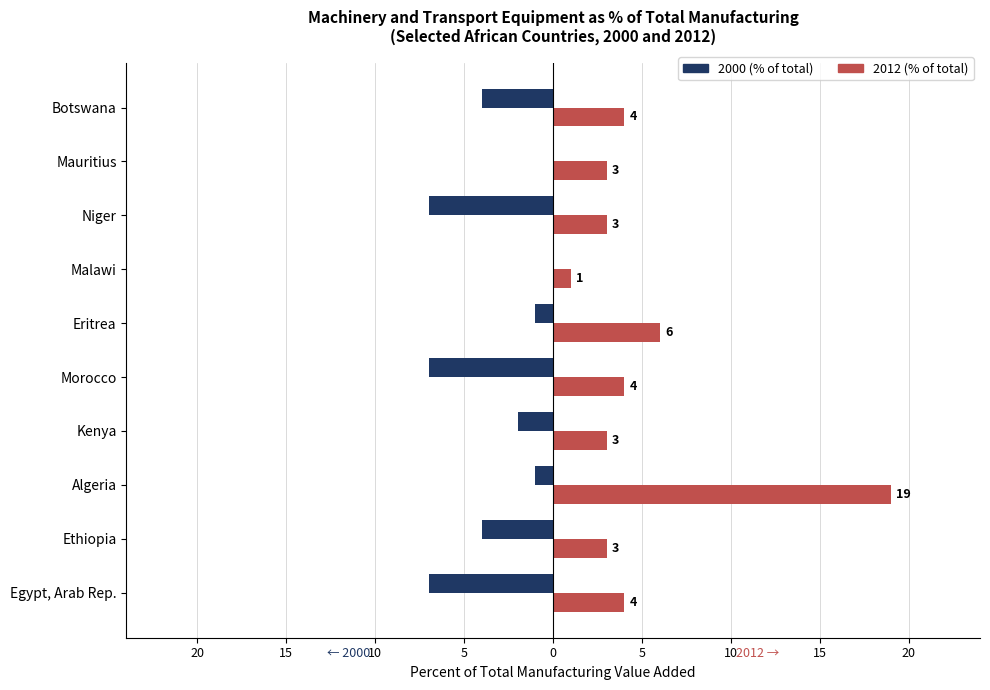

Reading left to right, list all the values displayed in this chart.

2000 (% of total): -7	-4	-1	-2	-7	-1	0	-7	0	-4
2012 (% of total): 4	3	19	3	4	6	1	3	3	4